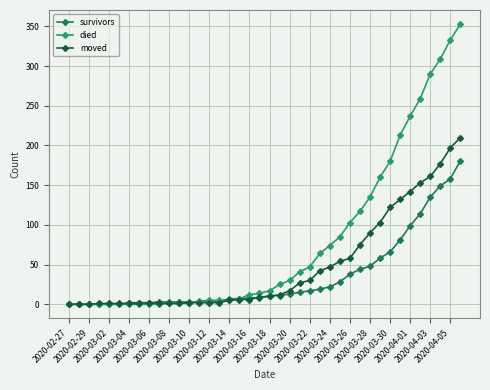

What is the maximum value shown in the chart?

353